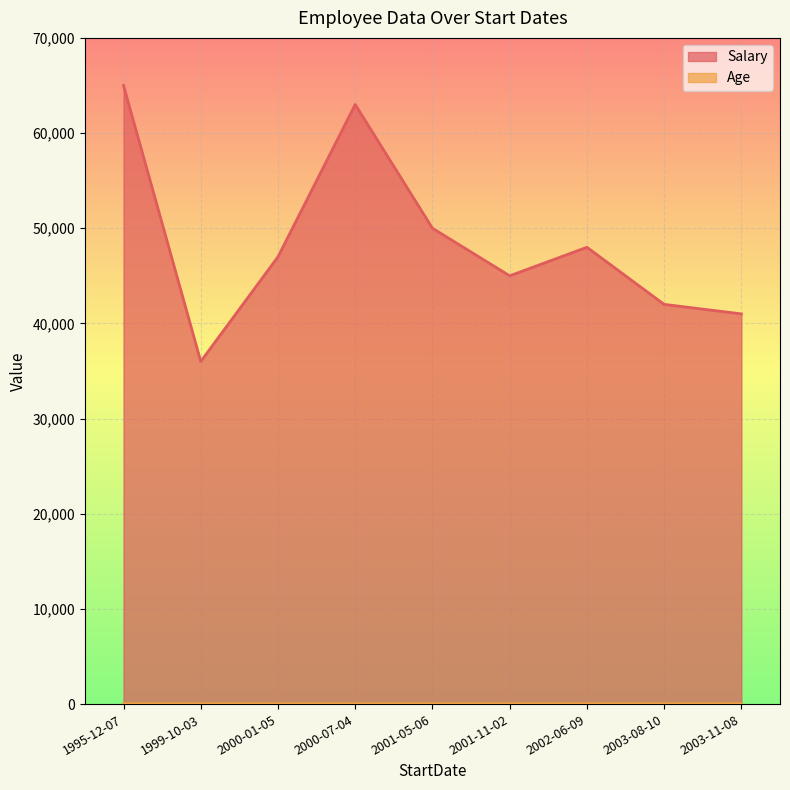

What position from the right is 2000-07-04?

6